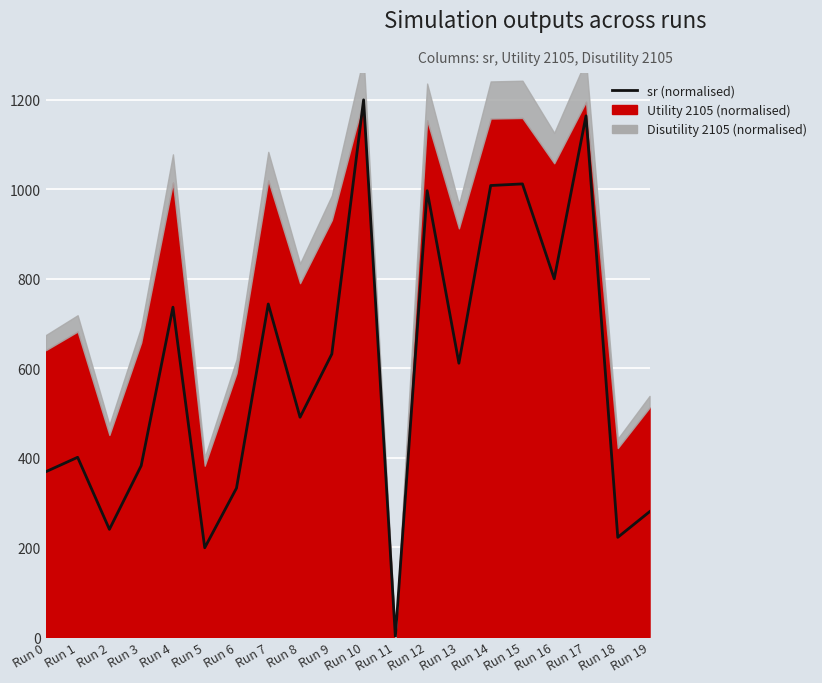

What is the ratio of the value at Run 13 to the value at Run 4?

0.8